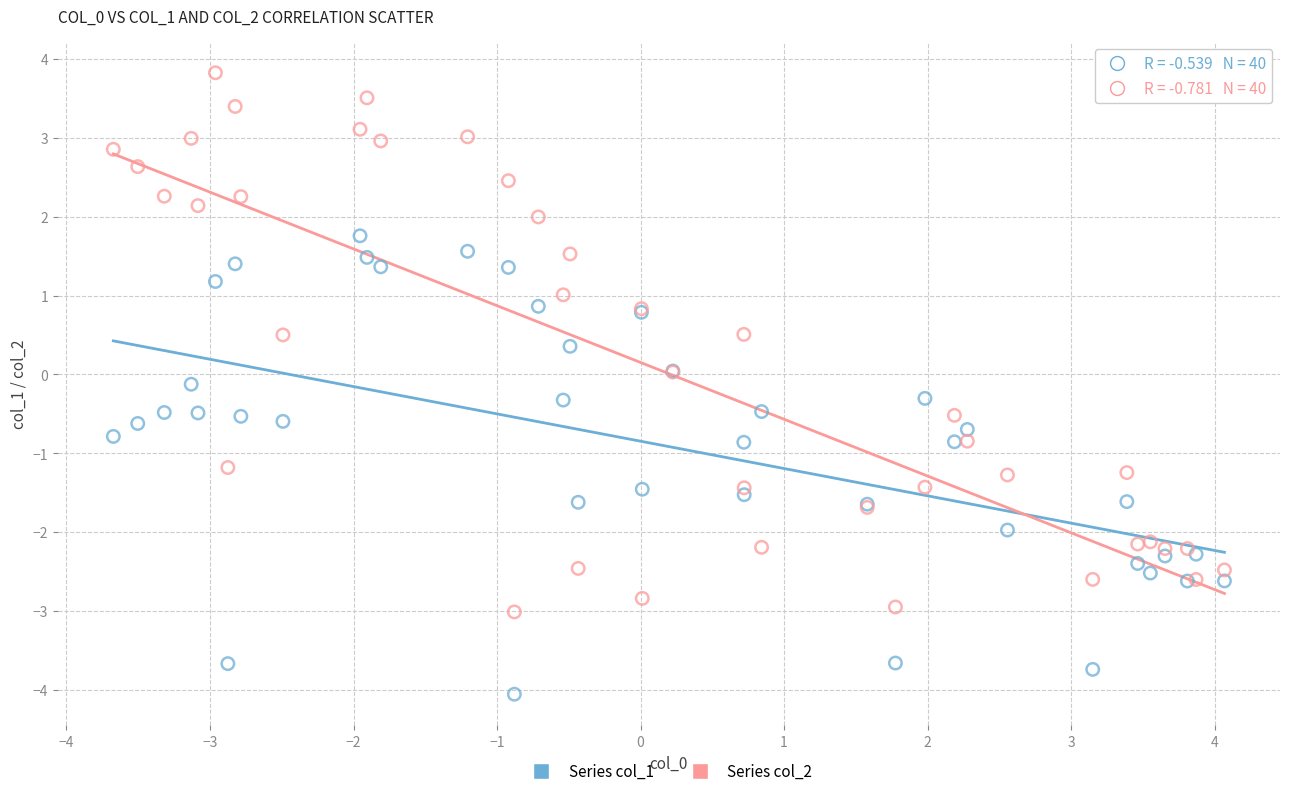

Which series reaches the minimum Y coordinate?

Series col_1